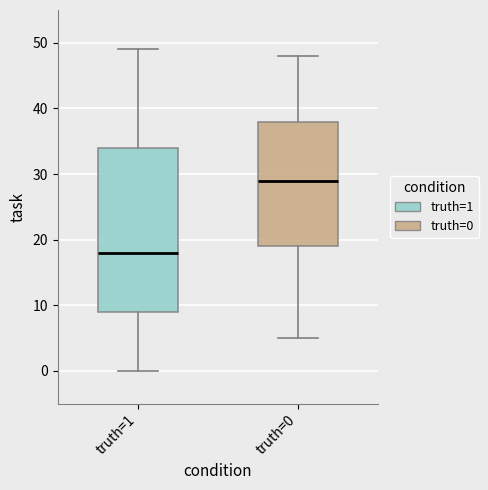

Which box is the tallest, from its lower edge to its upper edge?

truth=1